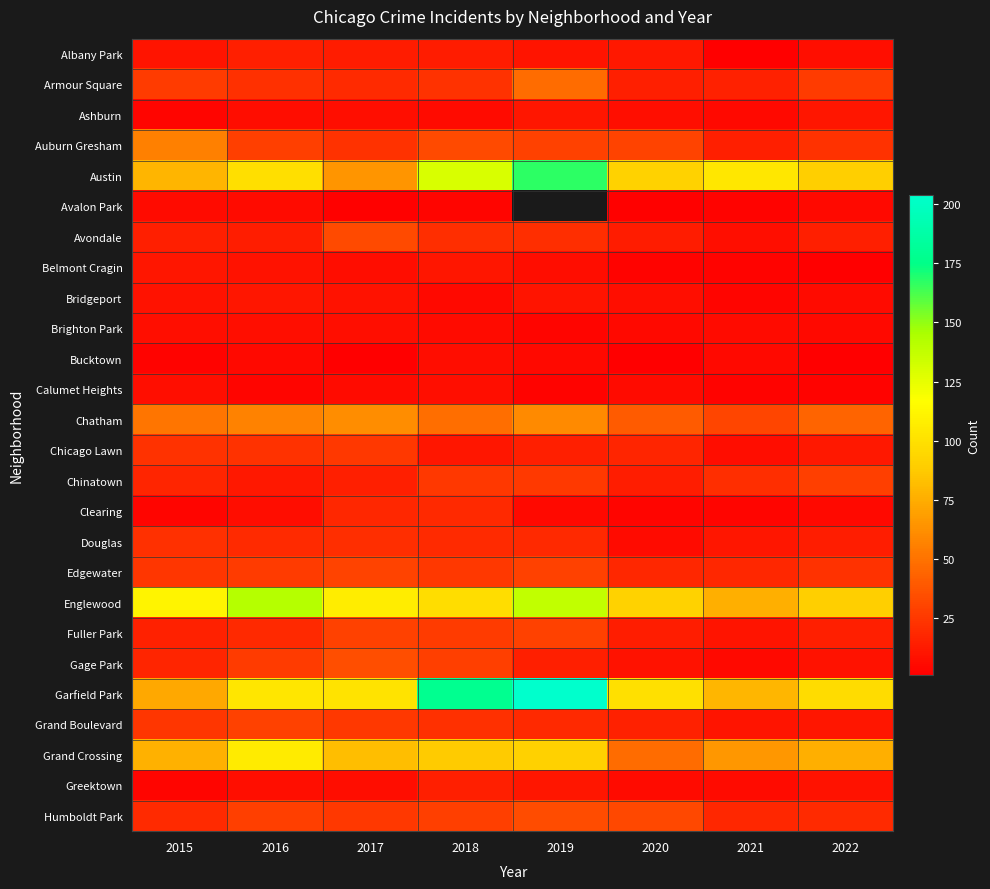

What is the maximum value shown in the chart?

204.0